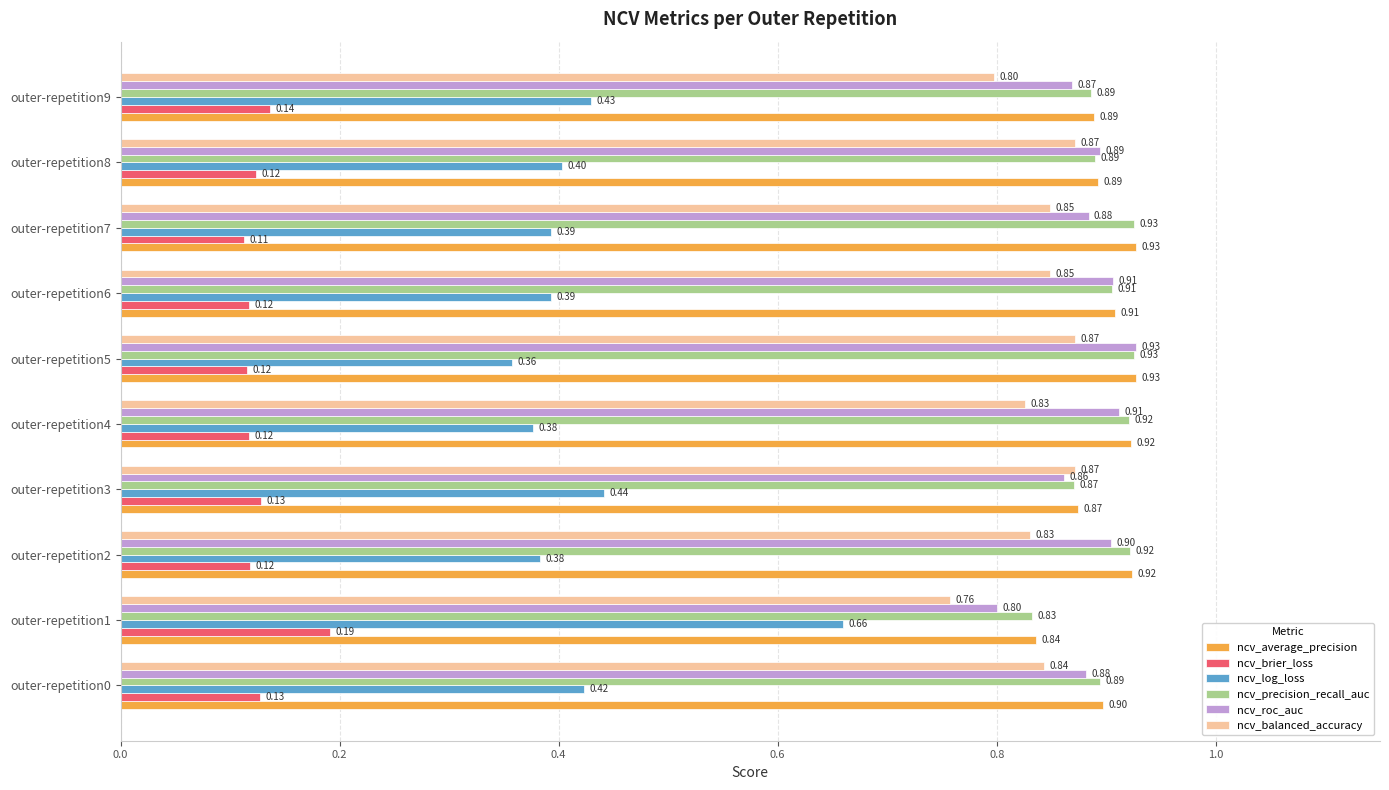

What is the average value of the ncv_precision_recall_auc series?

0.9